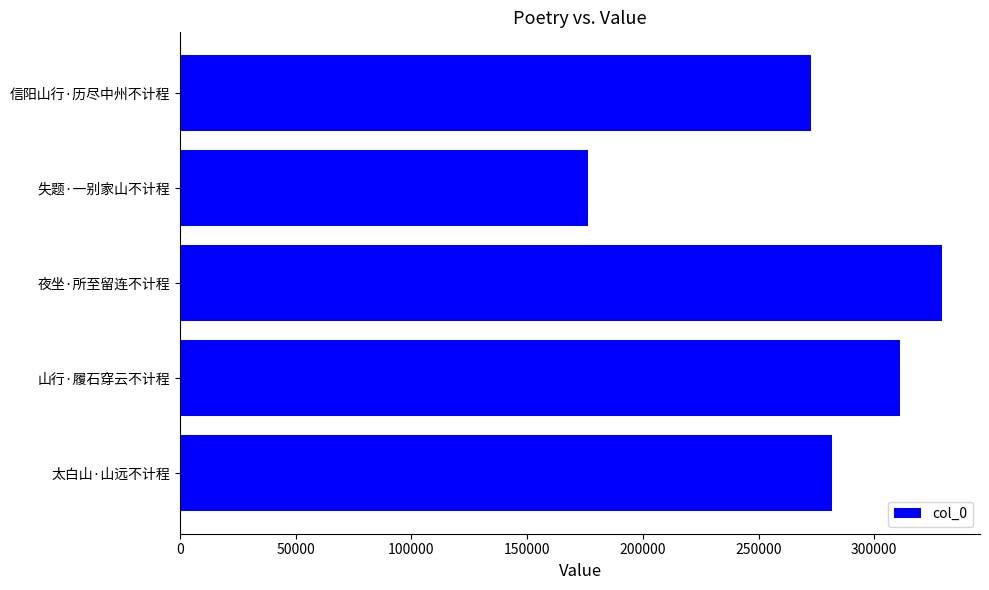

What is the difference between the maximum and minimum values?

152971